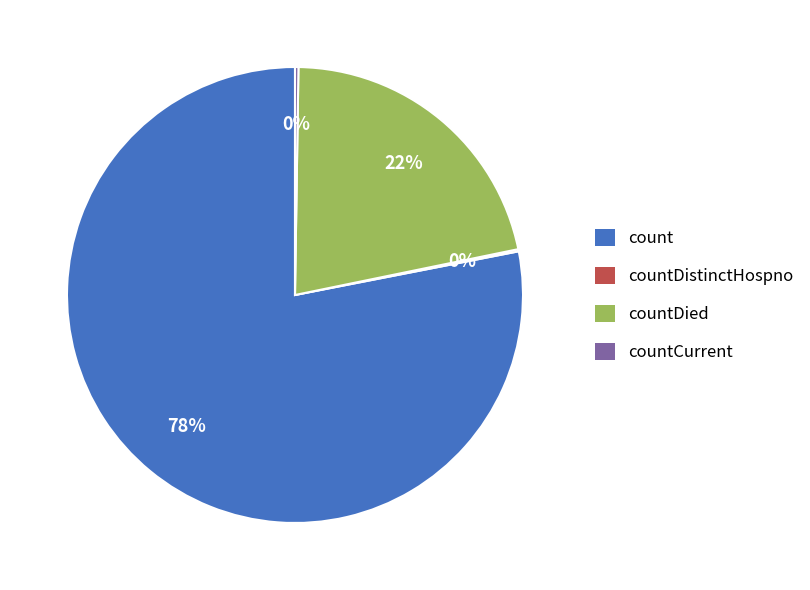

Which category accounts for the majority?

count